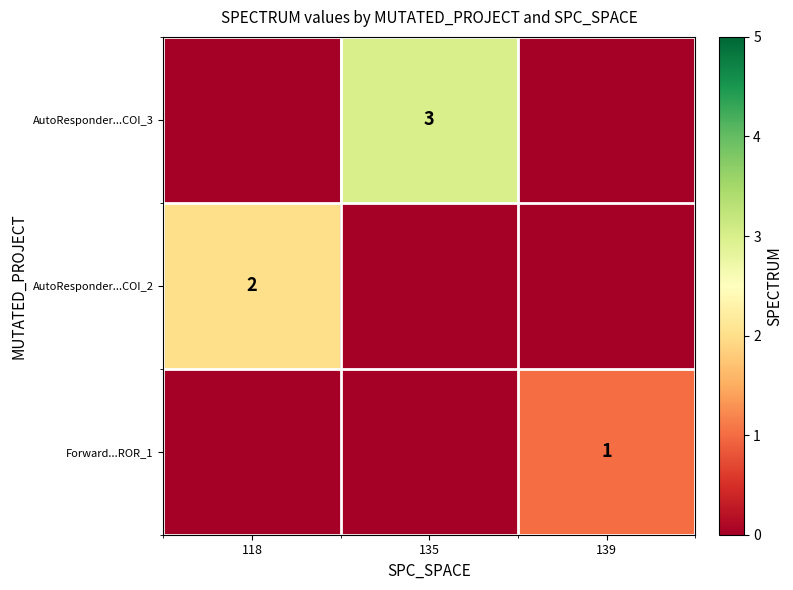

Count the number of categories in the chart.

3